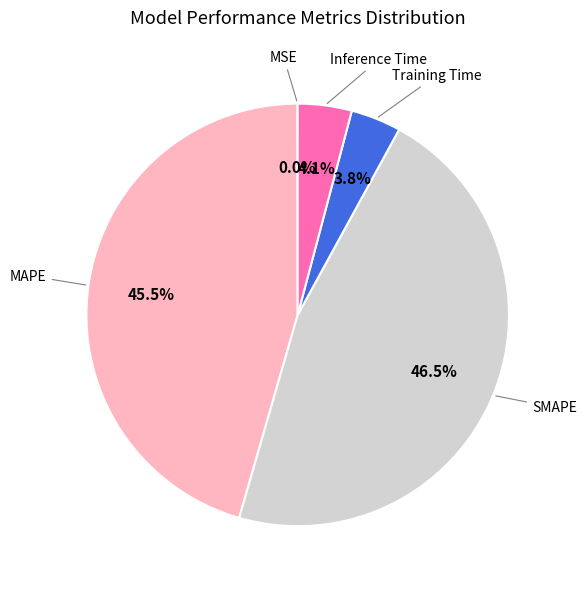

To the nearest percent, what is the difference between the SMAPE and Inference Time slice percentages?

42%